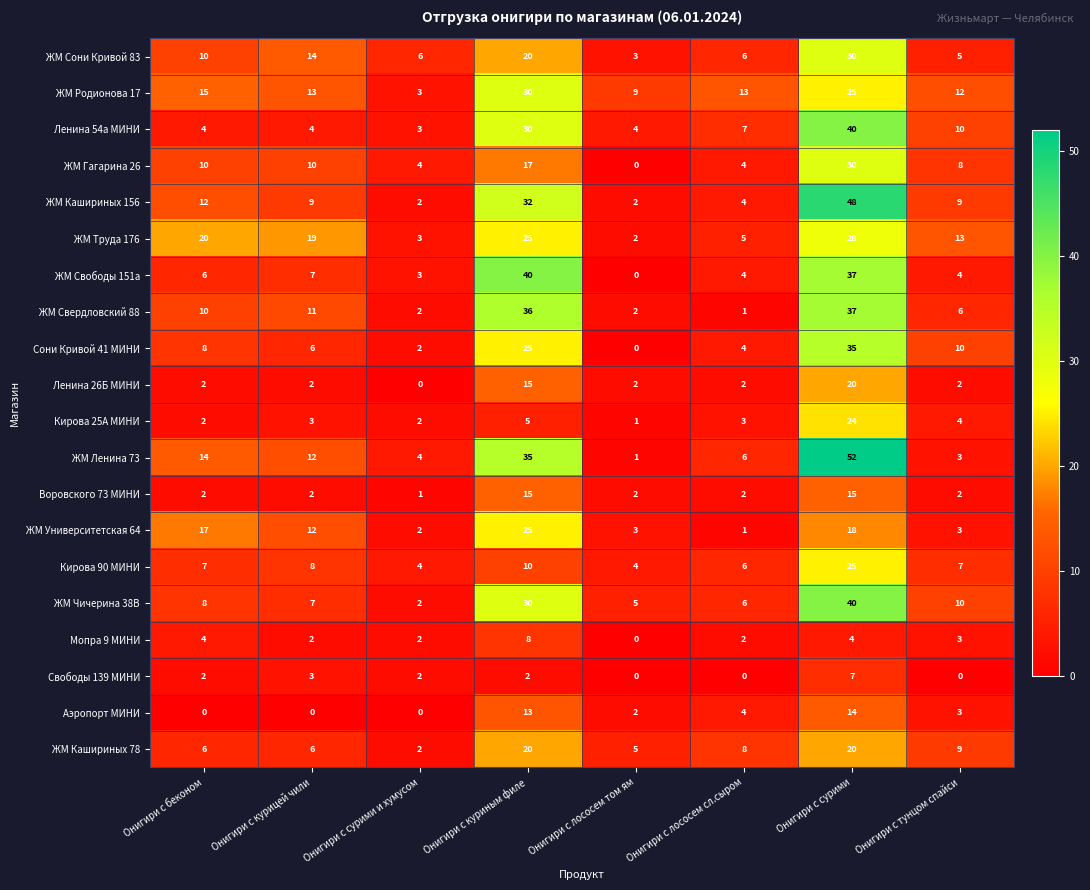

What is the spread (max minus min) of values at Онигири с куриным филе?

38